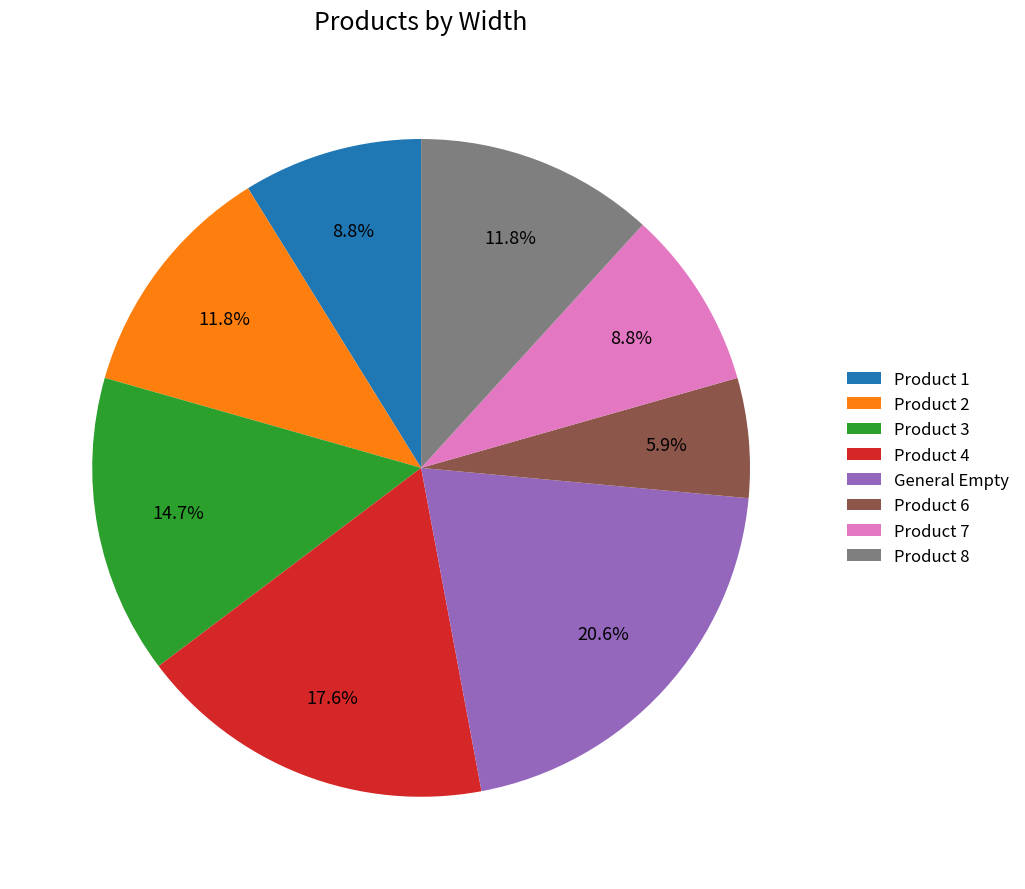

To the nearest percent, what percentage of the pie is Product 6?

6%